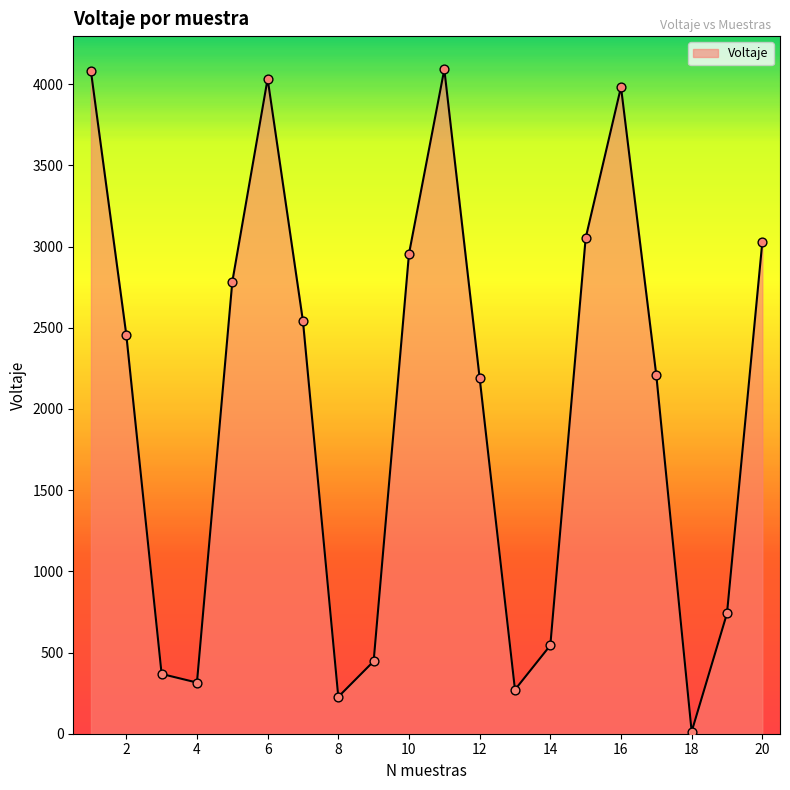

What is the difference between the maximum and minimum values?

4078